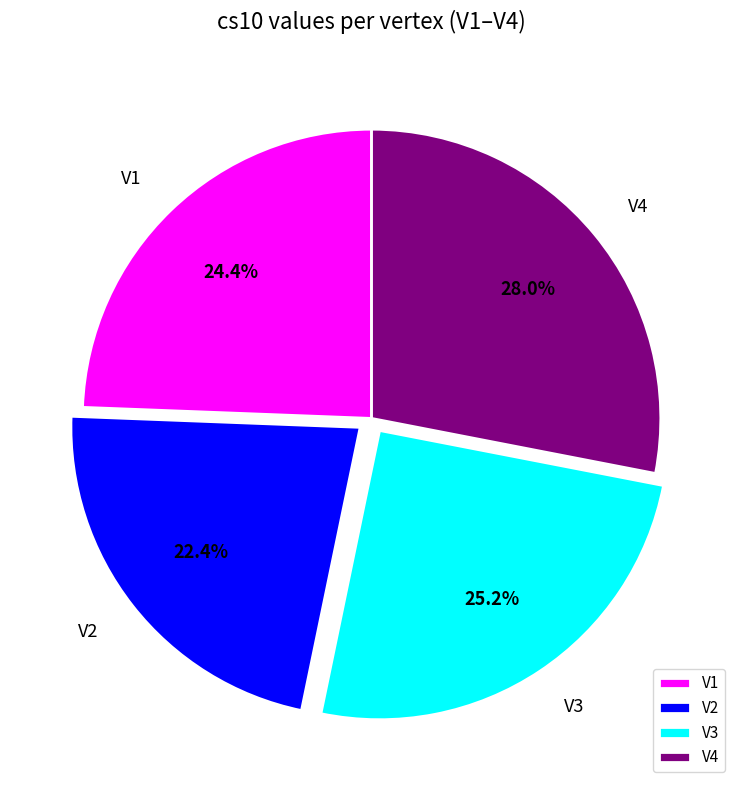

To the nearest percent, what is the average slice percentage?

25%